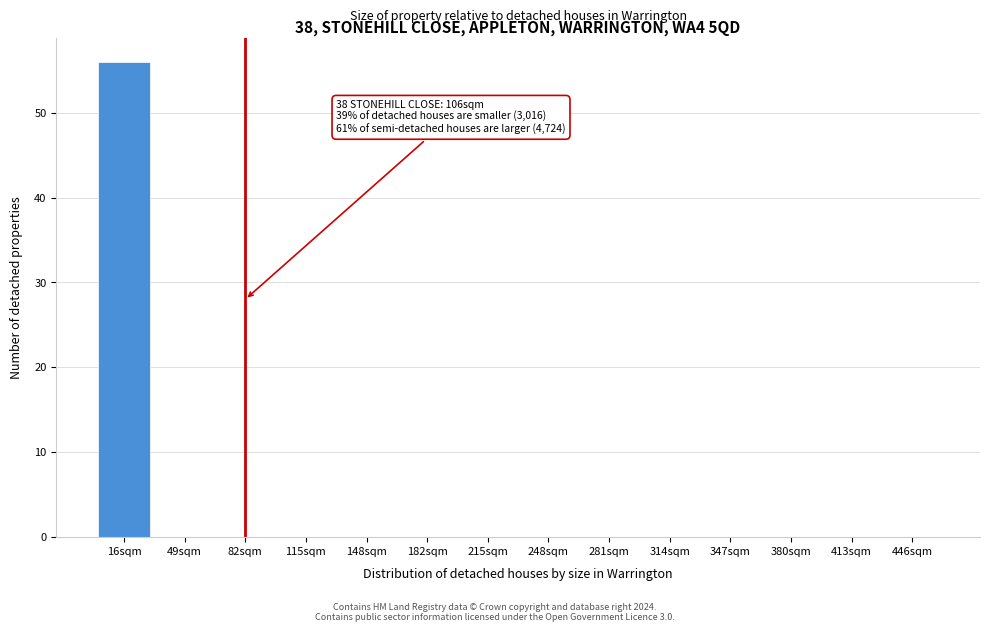

Reading left to right, transcribe all the data shown in this chart.

16sqm=56	49sqm=0	82sqm=0	115sqm=0	148sqm=0	182sqm=0	215sqm=0	248sqm=0	281sqm=0	314sqm=0	347sqm=0	380sqm=0	413sqm=0	446sqm=0